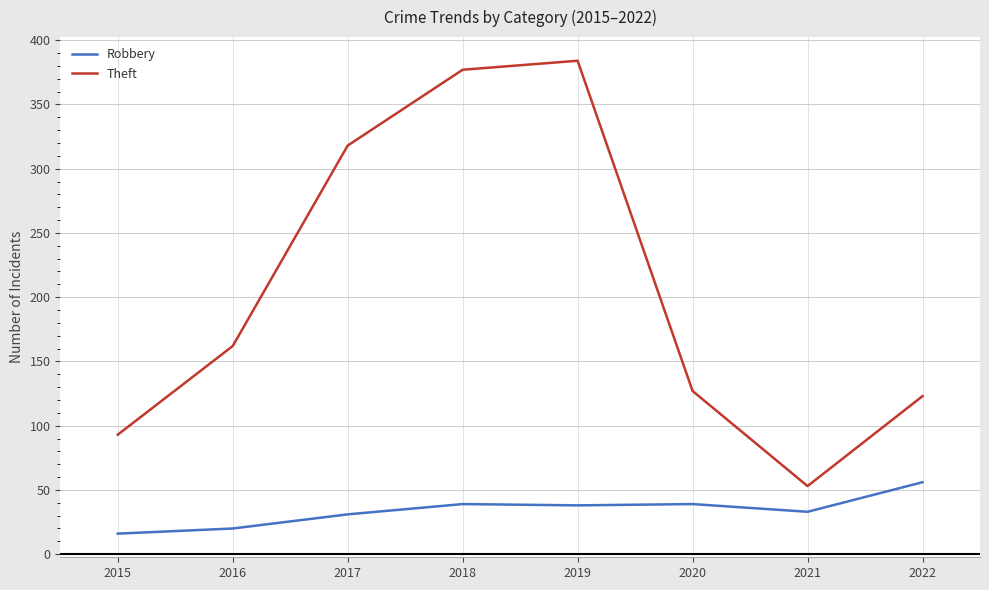

List the series in order of their overall mean, highest first.

Theft, Robbery